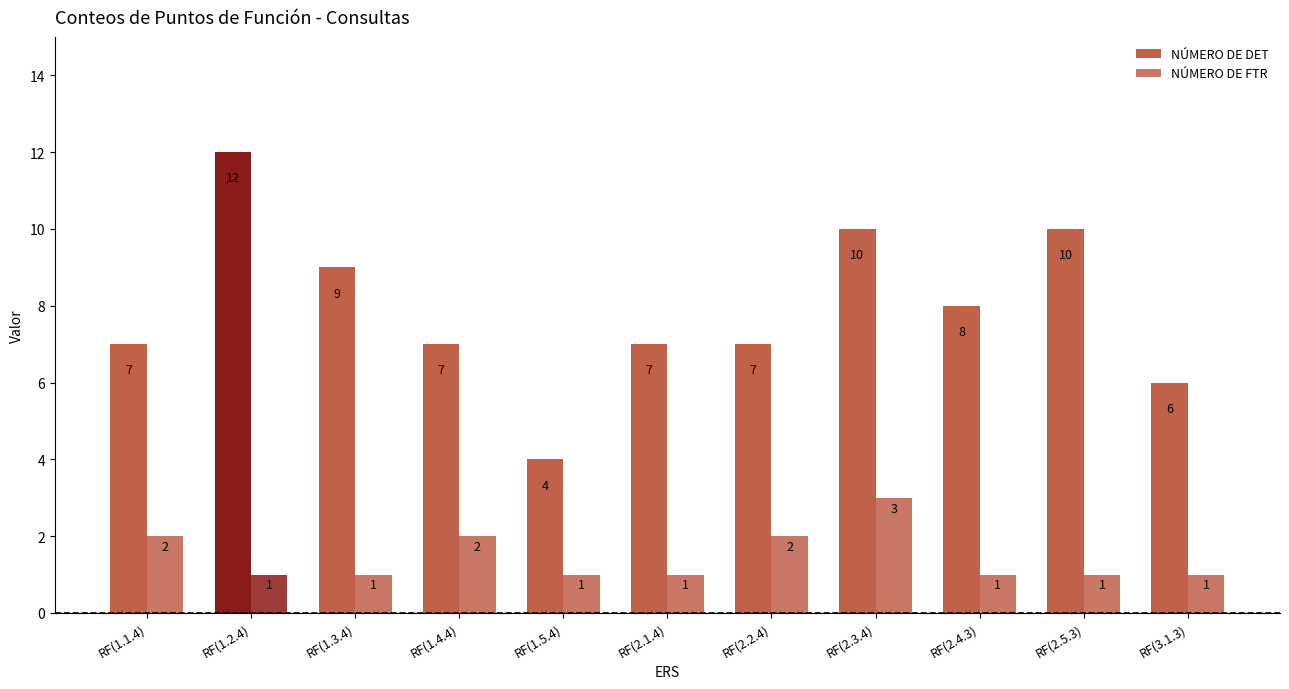

List the labels in order of NÚMERO DE FTR value, largest first.

RF(2.3.4), RF(1.1.4), RF(1.4.4), RF(2.2.4), RF(1.2.4), RF(1.3.4), RF(1.5.4), RF(2.1.4), RF(2.4.3), RF(2.5.3), RF(3.1.3)